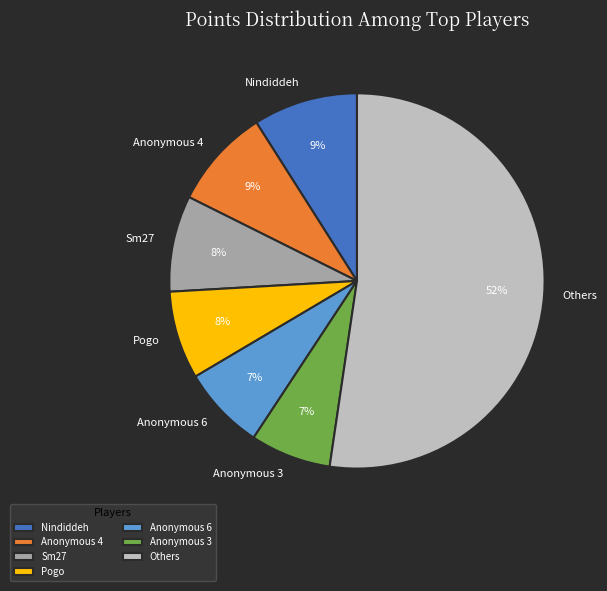

What percentage is the Anonymous 4 slice, to the nearest percent?

9%